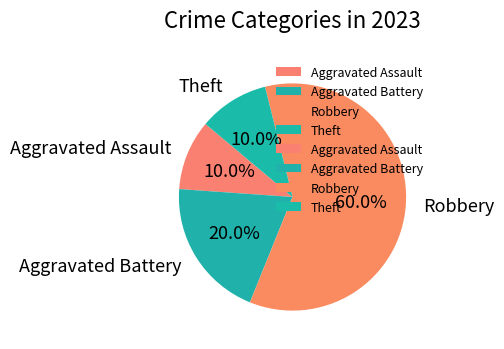

What is the largest slice in the pie chart?

Robbery